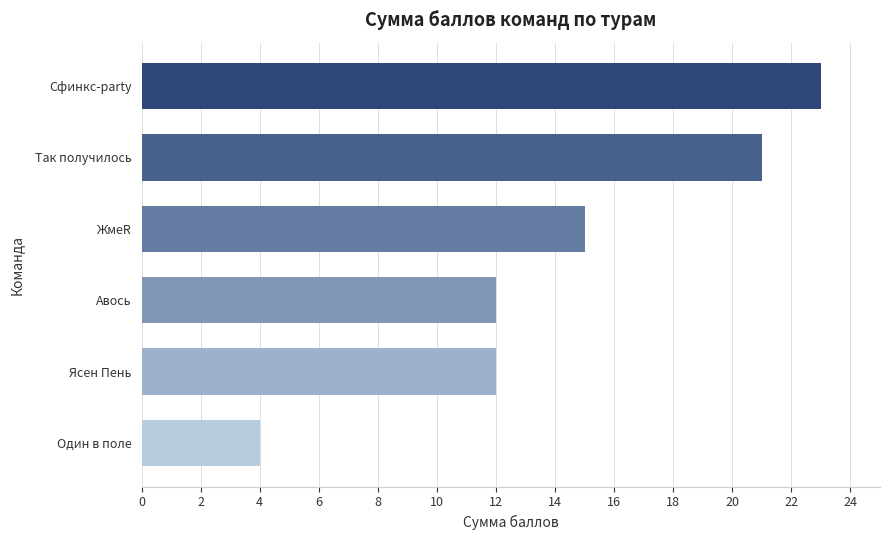

What is the sum of all values?

87